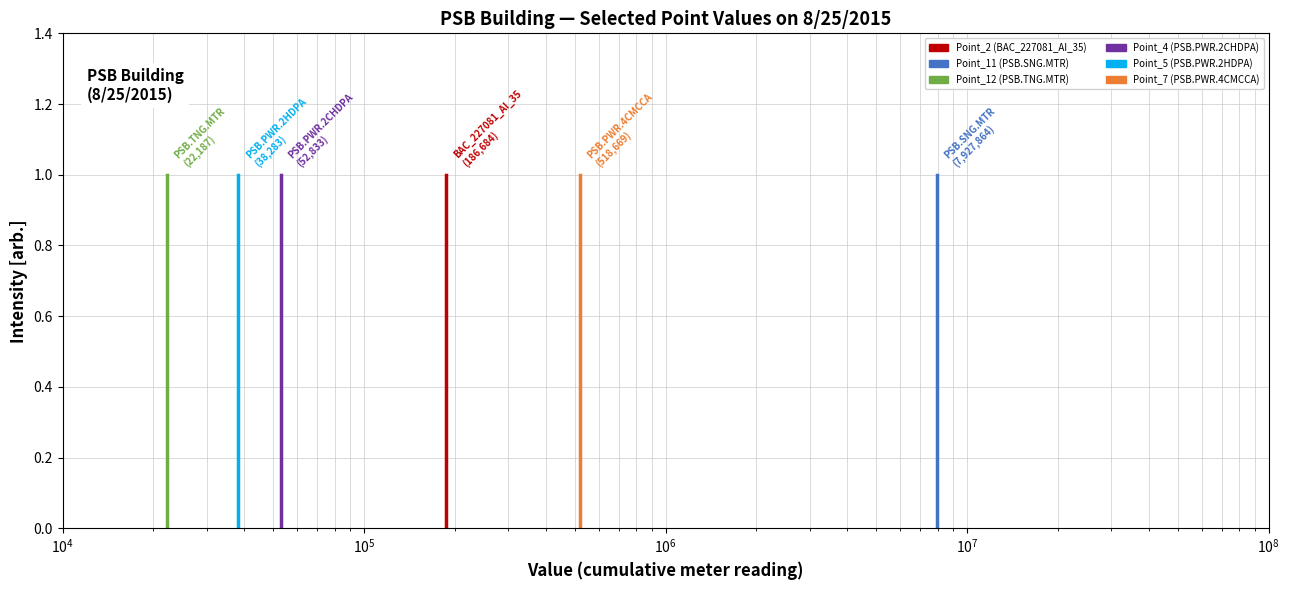

What is the average value of the Point_2 (BAC_227081_AI_35) series?

0.5